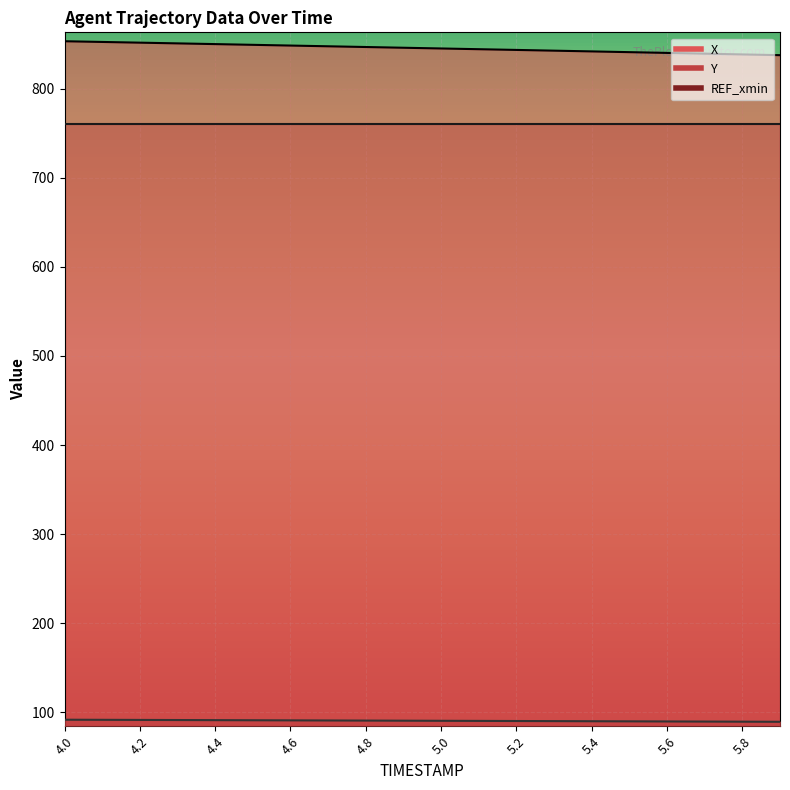

Which category has the highest value in the Y series?

4.0